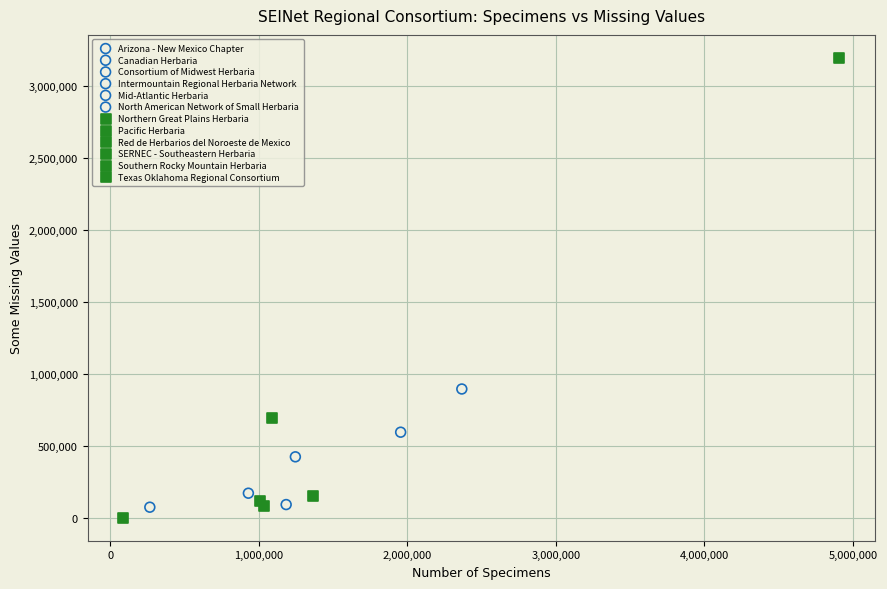

What are all the series names shown in the legend?

Arizona - New Mexico Chapter, Canadian Herbaria, Consortium of Midwest Herbaria, Intermountain Regional Herbaria Network, Mid-Atlantic Herbaria, North American Network of Small Herbaria, Northern Great Plains Herbaria, Pacific Herbaria, Red de Herbarios del Noroeste de Mexico, SERNEC - Southeastern Herbaria, Southern Rocky Mountain Herbaria, Texas Oklahoma Regional Consortium